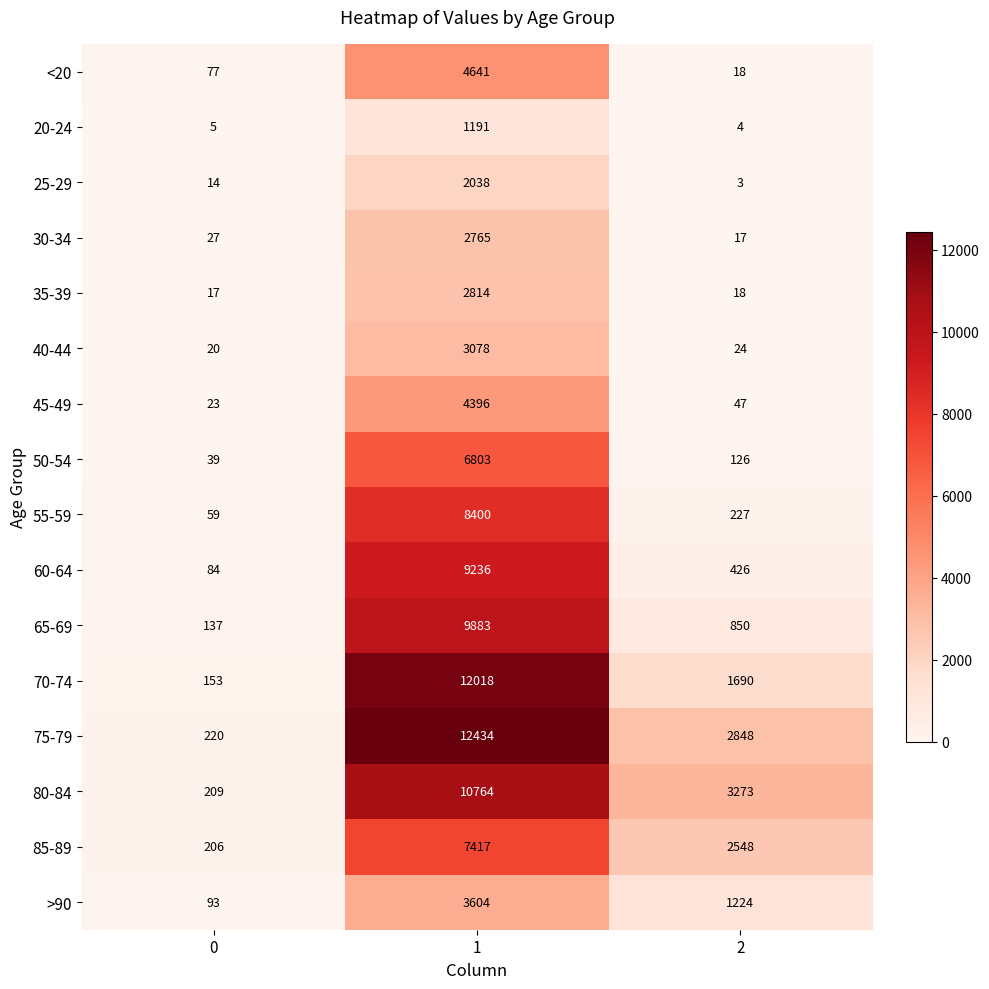

Count the number of categories in the chart.

3